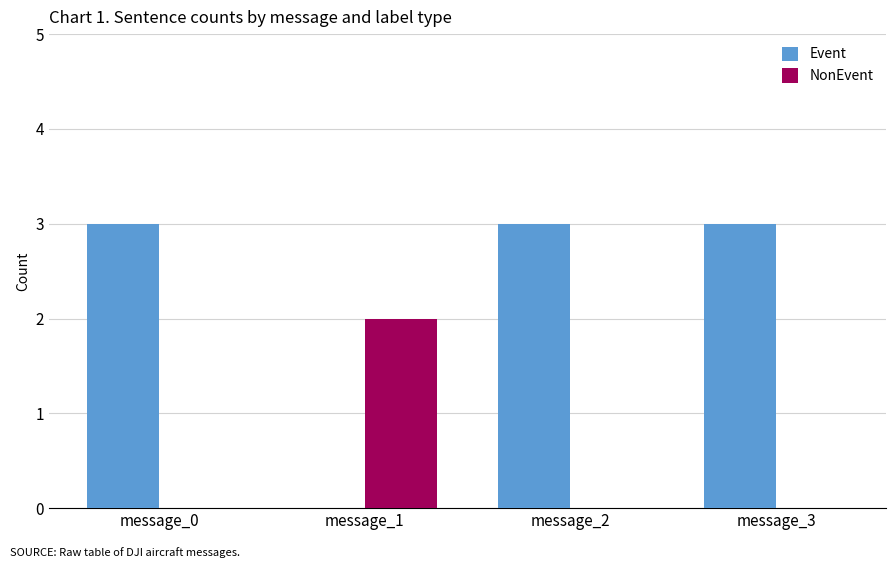

Reading left to right, what are all the values shown in this chart?

Event: 3	0	3	3
NonEvent: 0	2	0	0